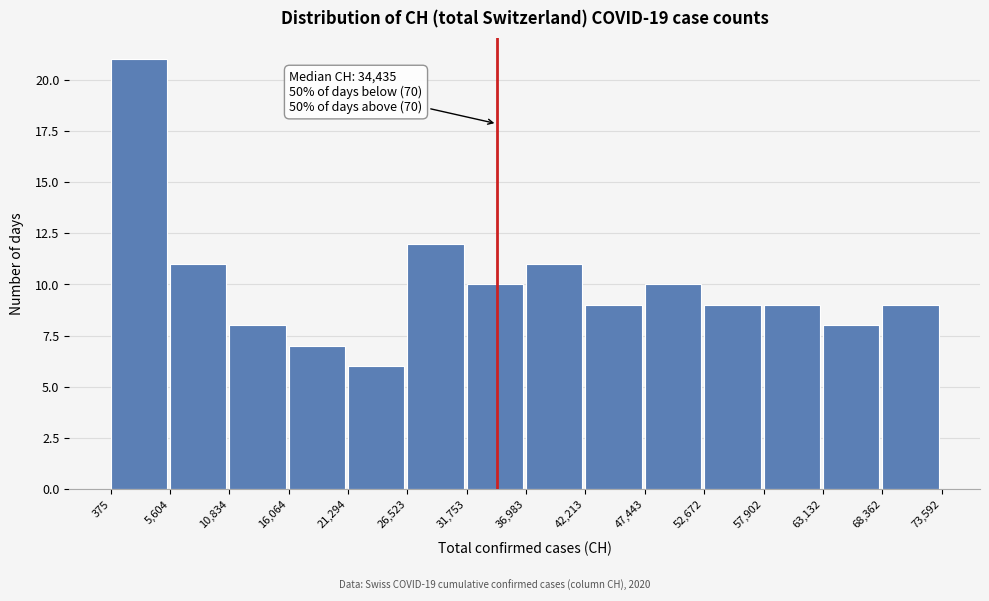

Over which range of the x-axis is the bar tallest?

375 to 5,604